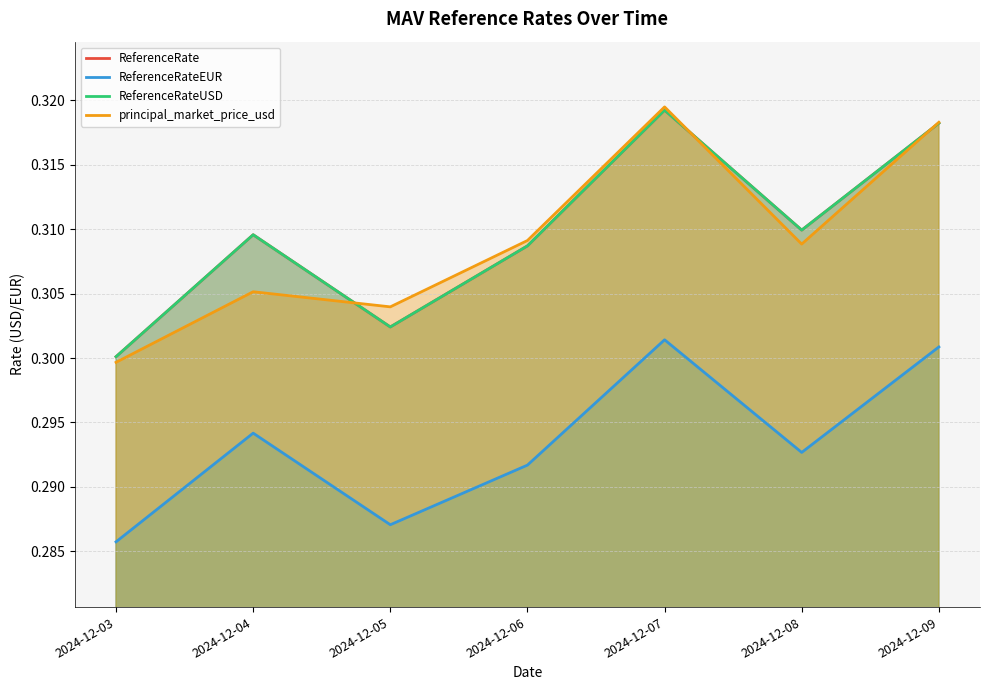

List the series in order of their peak value, highest first.

principal_market_price_usd, ReferenceRate, ReferenceRateUSD, ReferenceRateEUR